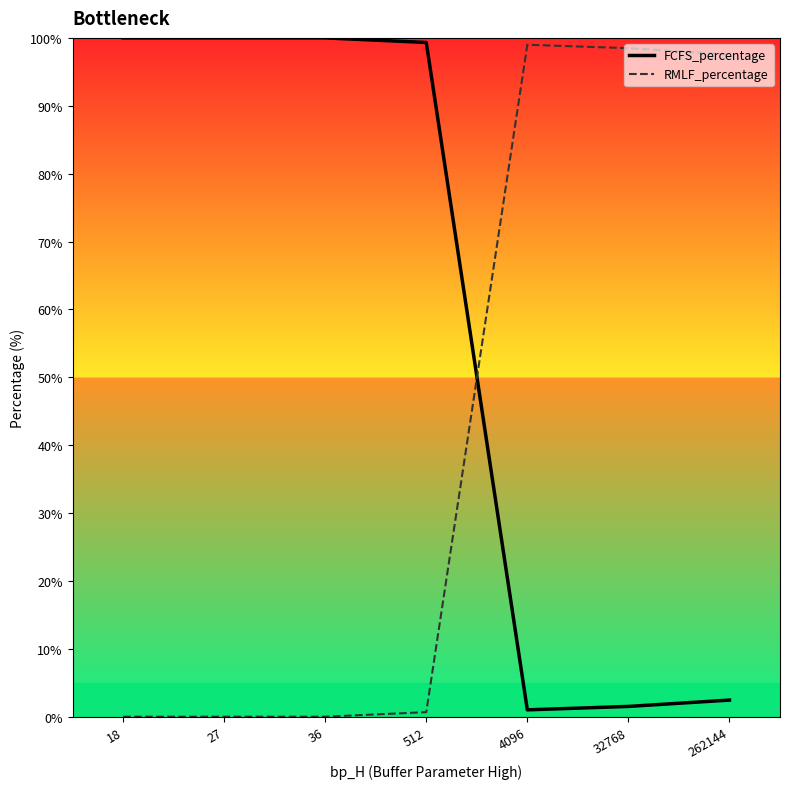

At how many categories does at least one series exceed 30?

7